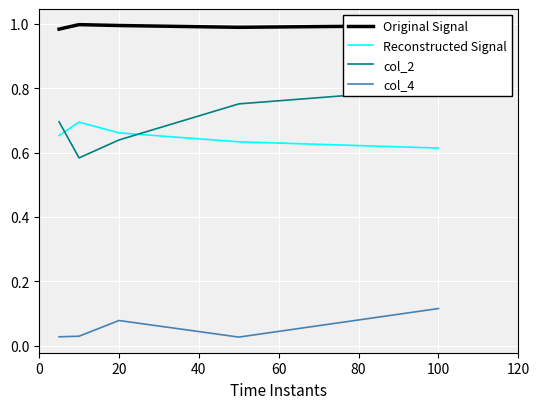

At which label does Reconstructed Signal reach its minimum?

100